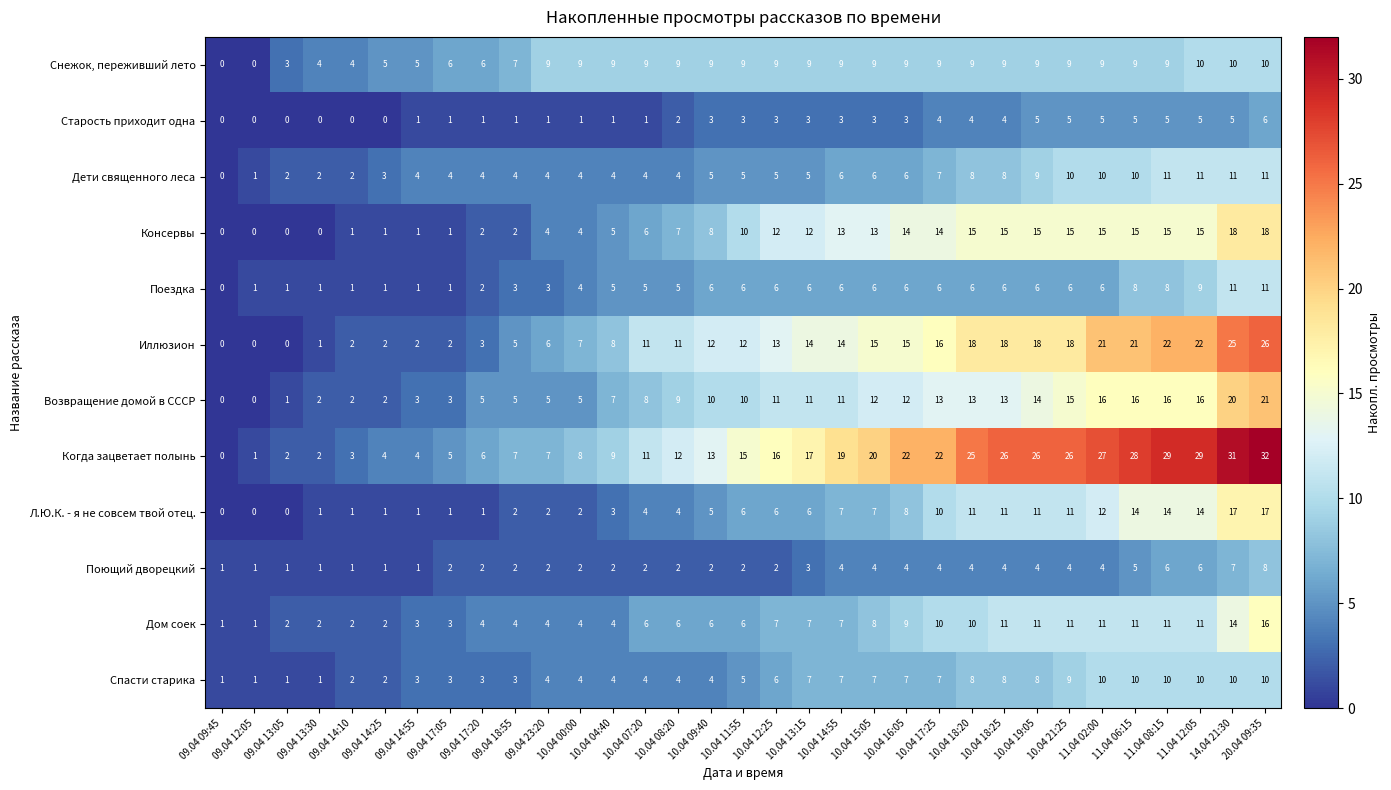

What is the greatest value displayed?

32